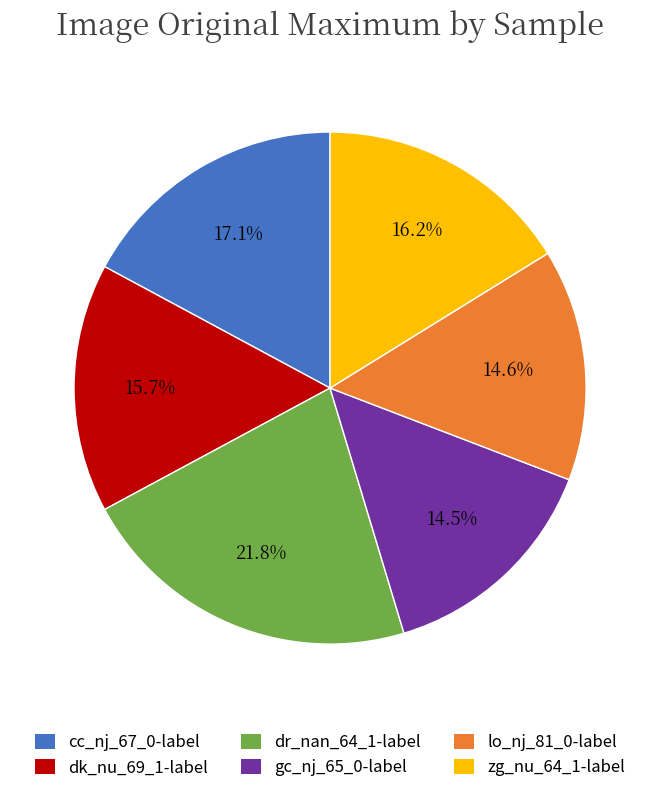

Is gc_nj_65_0-label the majority of the pie?

No